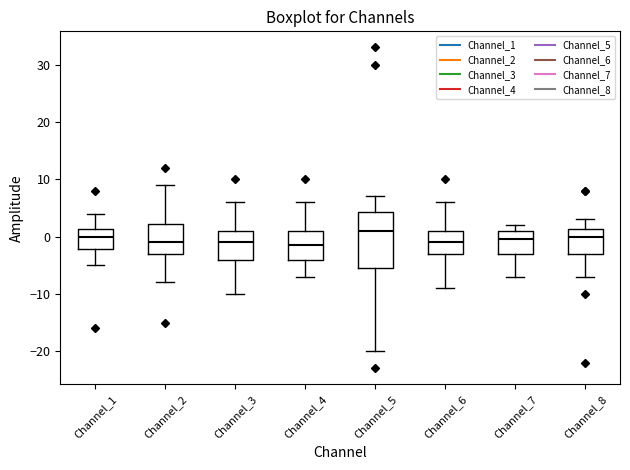

Which box is the tallest, from its lower edge to its upper edge?

Channel_5